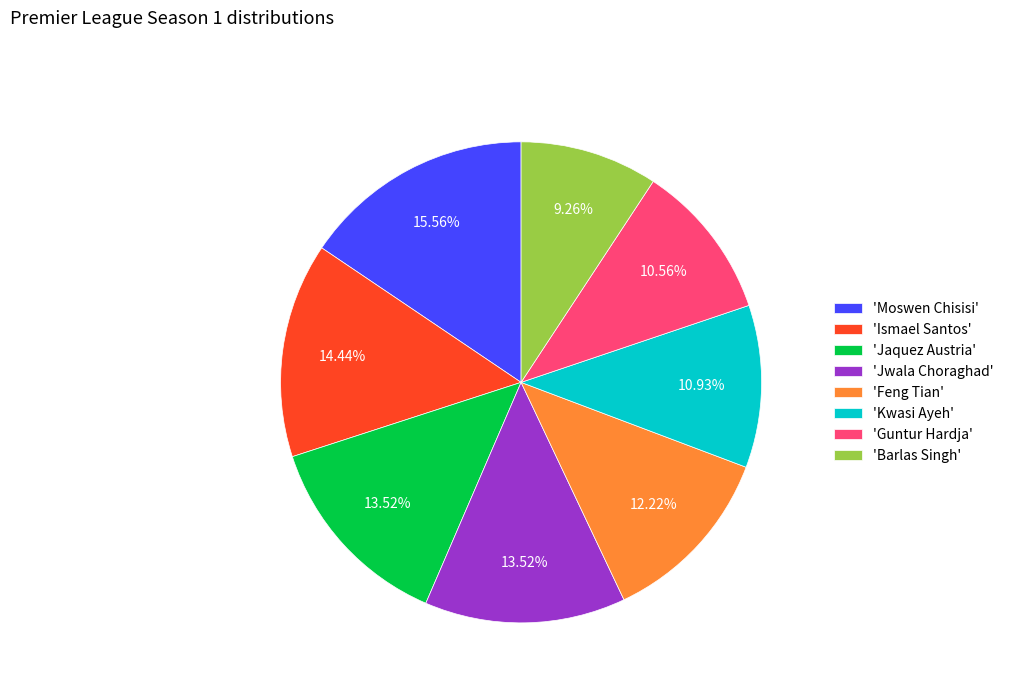

Does any single category account for the majority?

No